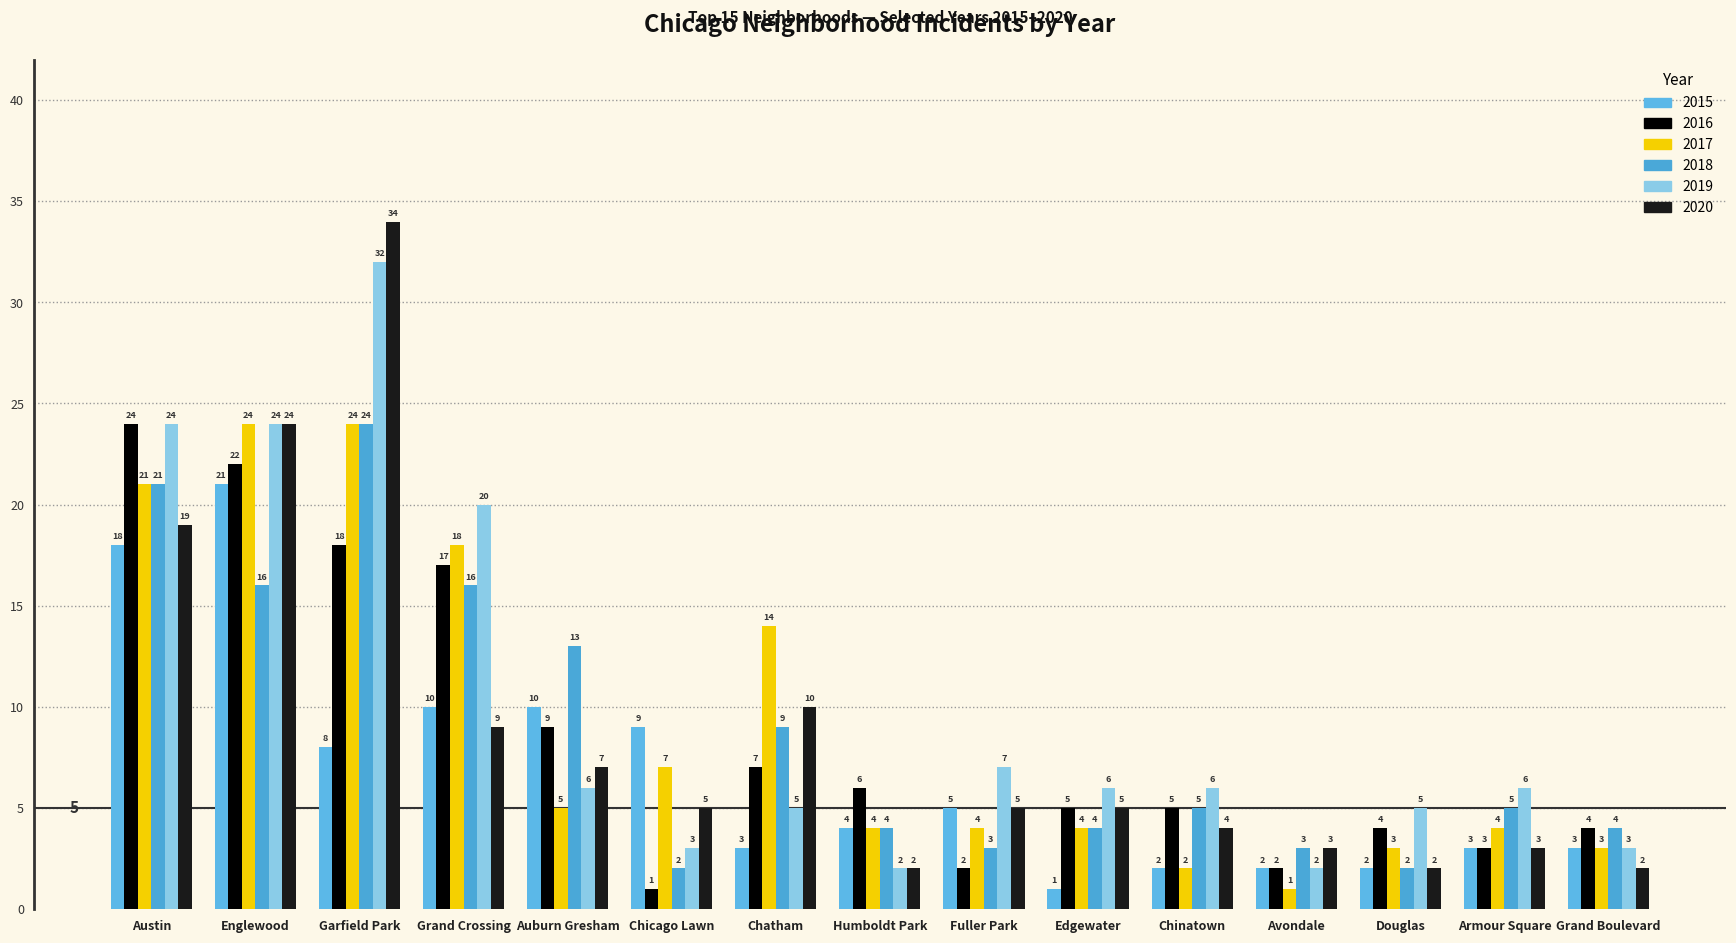

Are the bars horizontal?

No